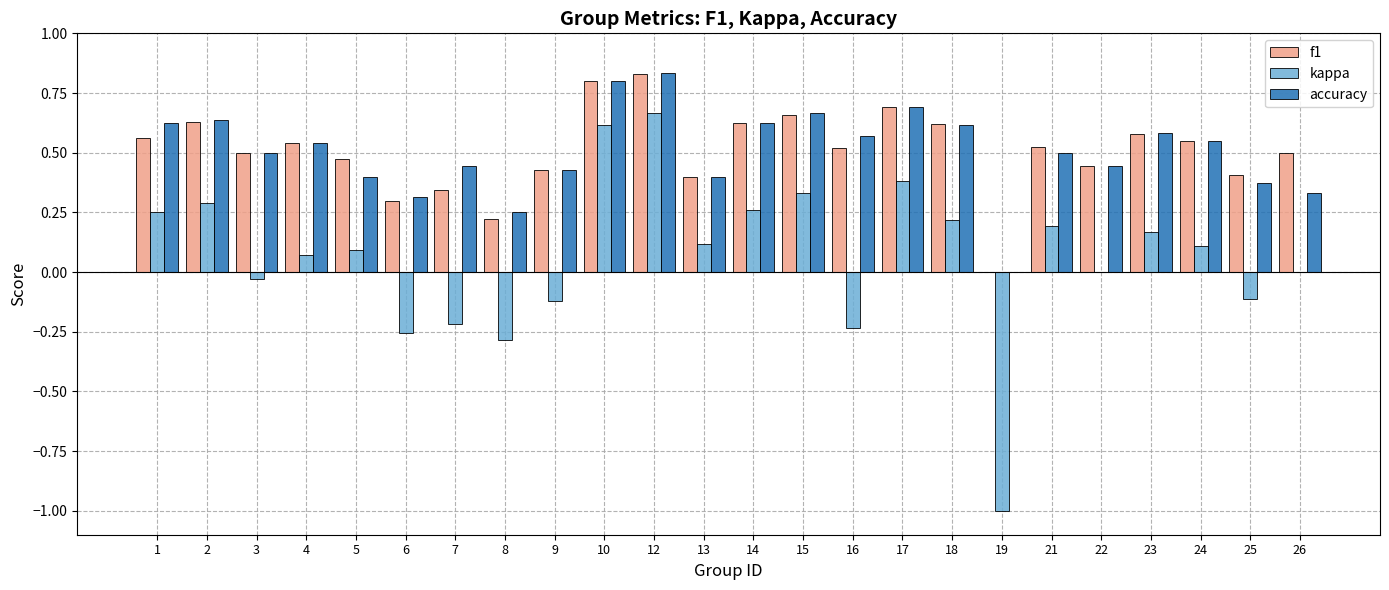

What are all the series names shown in the legend?

f1, kappa, accuracy